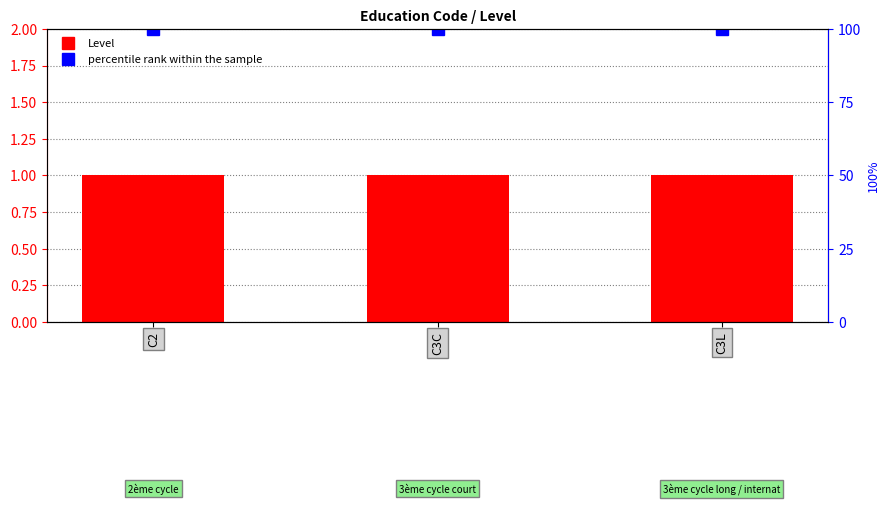

True or false: percentile rank within the sample has a value of 53 at C2.

False